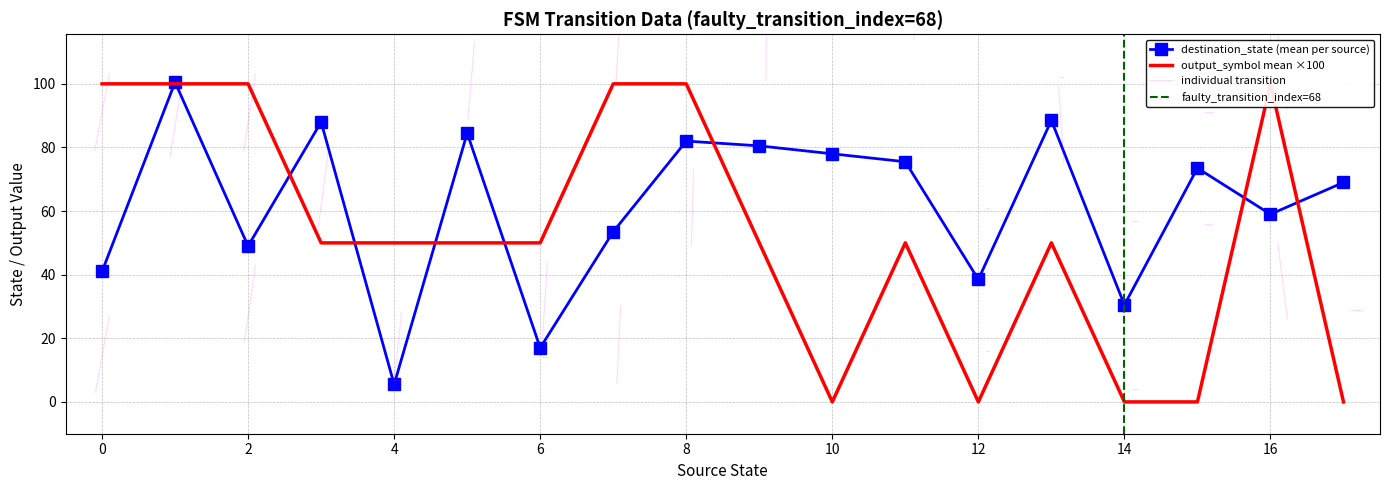

Read the source_state value at 15, to the nearest 10.

10